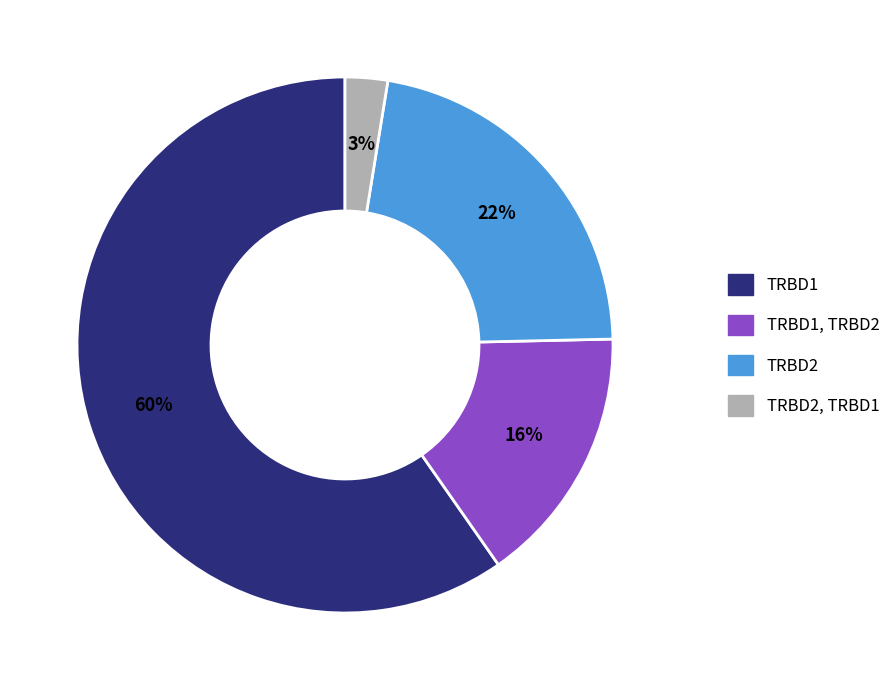

Which category has the smallest portion of the pie?

TRBD2, TRBD1